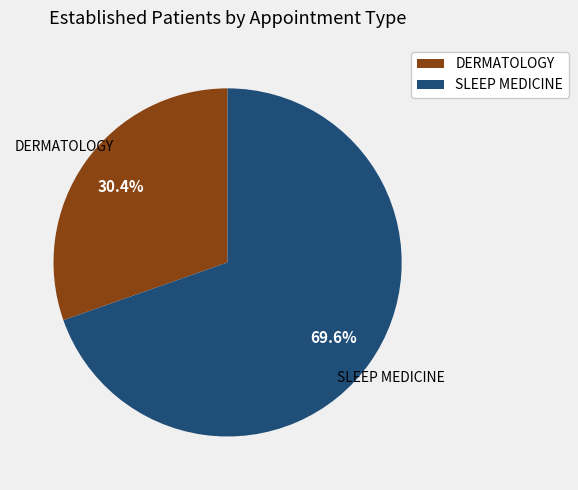

Is the sum of DERMATOLOGY and SLEEP MEDICINE greater than half?

Yes